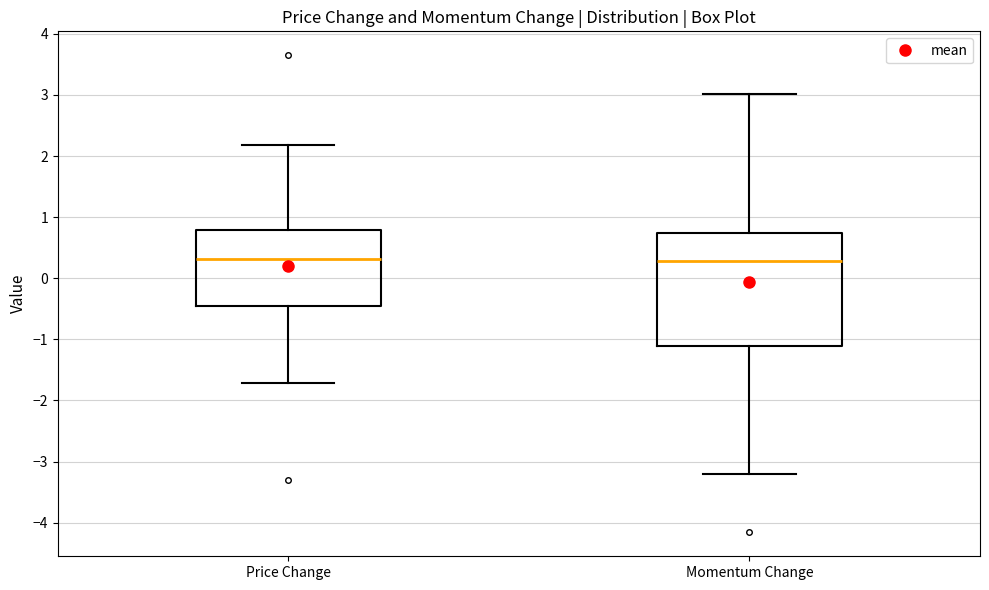

Which box is the tallest, from its lower edge to its upper edge?

Momentum Change